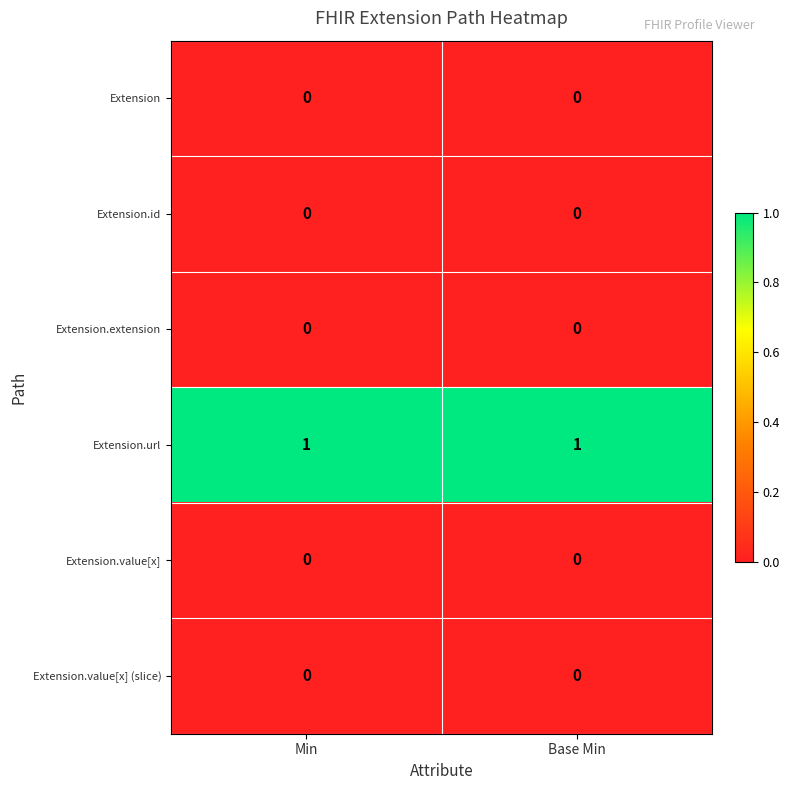

Reading left to right, what are all the values shown in this chart?

Extension: 0	0
Extension.id: 0	0
Extension.extension: 0	0
Extension.url: 1	1
Extension.value[x]: 0	0
Extension.value[x] (slice): 0	0